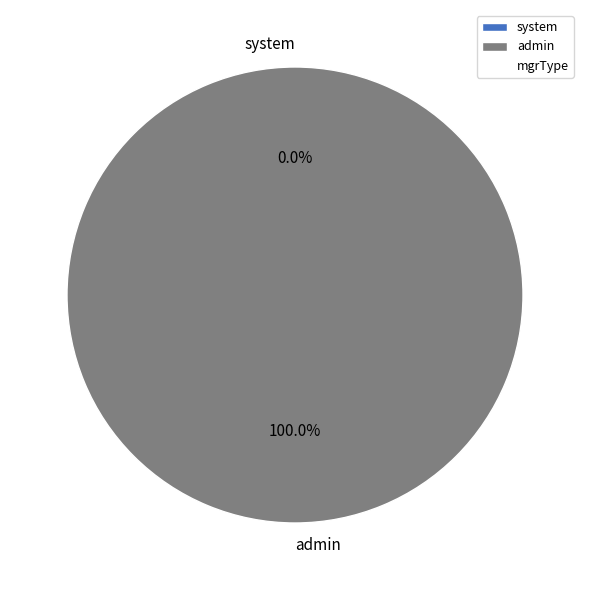

Which slice represents more than half of the pie?

admin